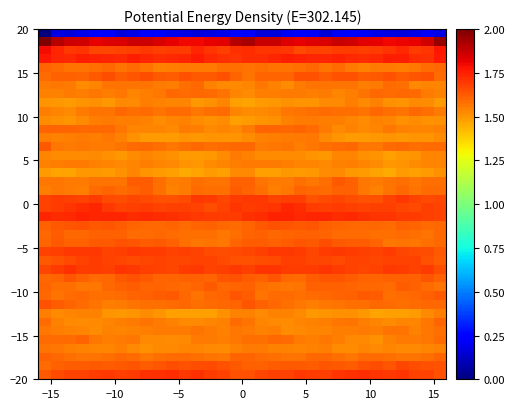

How many data points does each series have?

32